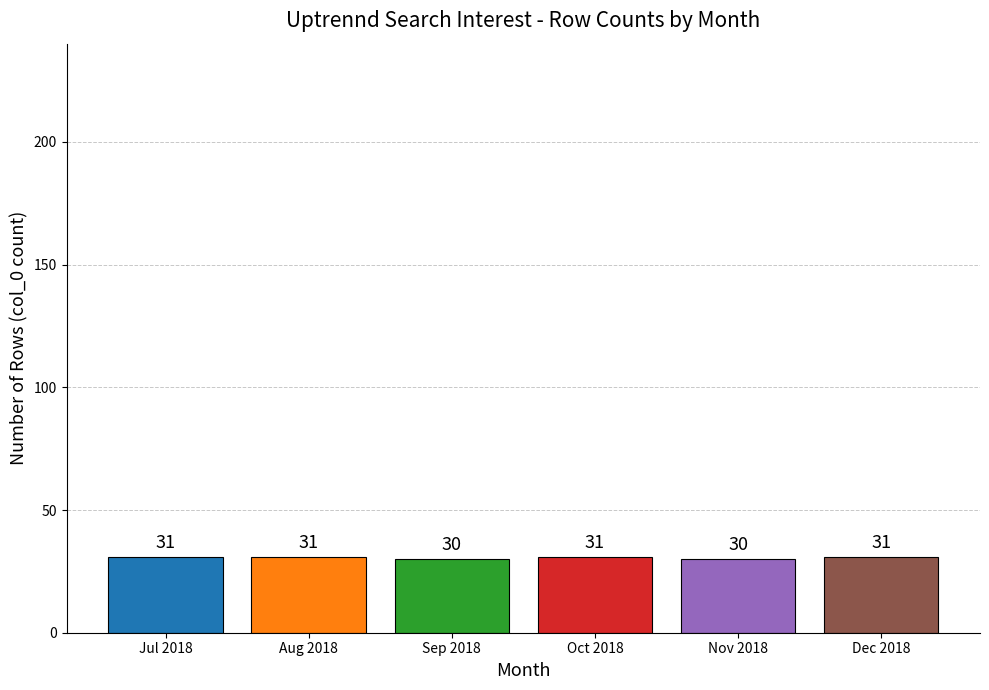

What value does the data have at Jul 2018?

31